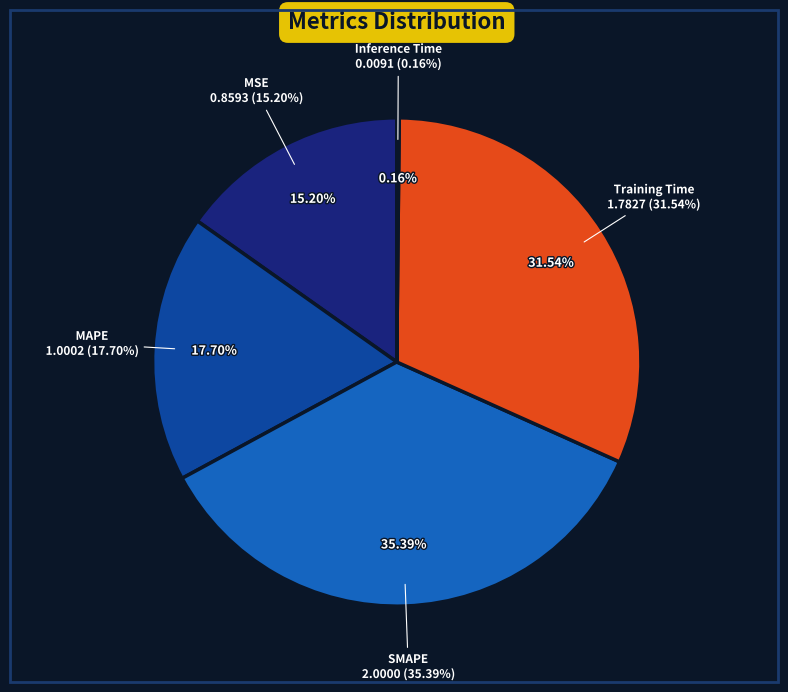

Is it true that MSE is 29% of the pie?

False